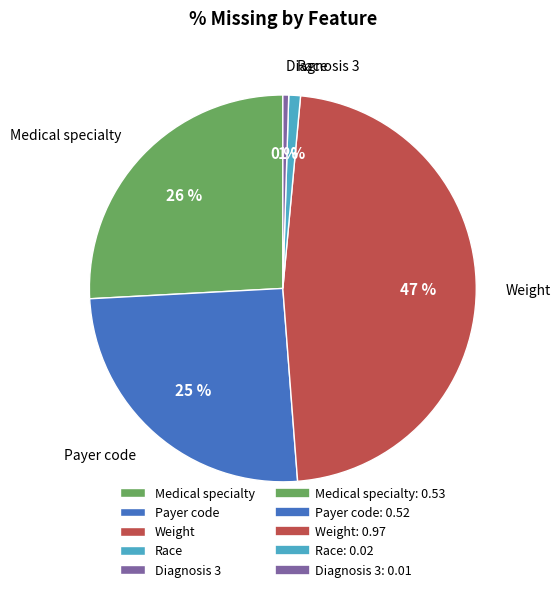

The Payer code slice represents 35% of the pie. True or false?

False